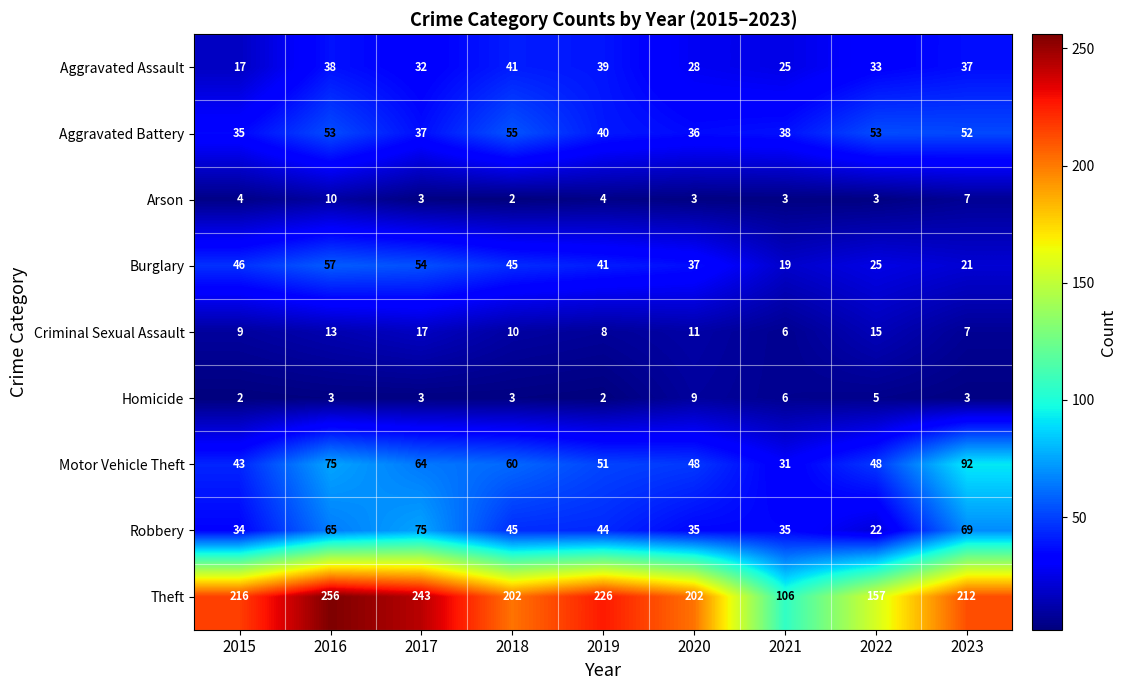

The Homicide series shows 2 at 2017. True or false?

False